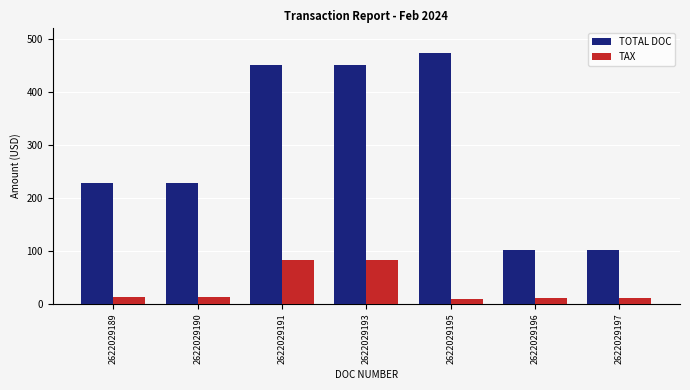

Is it true that TOTAL DOC equals 176.5 at 2622029196?

False